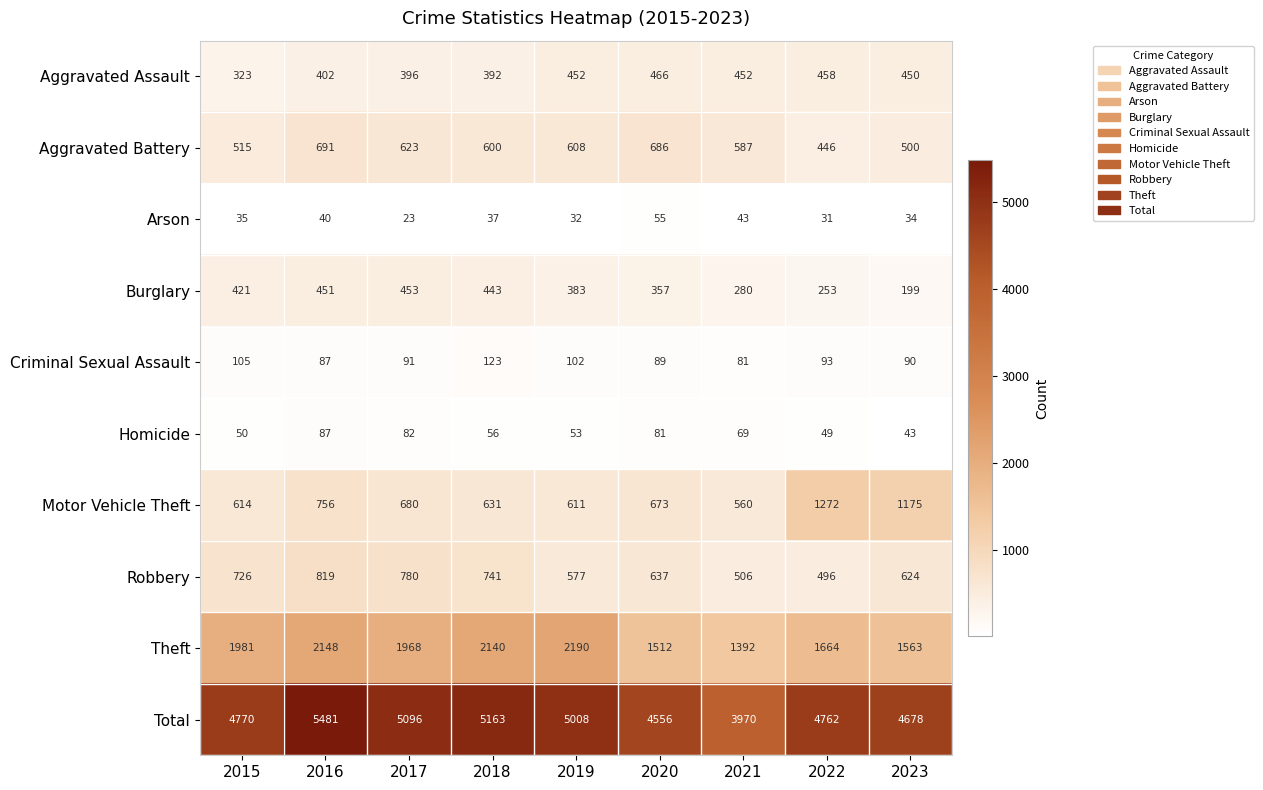

At which label is Aggravated Battery closest to 568?

2021